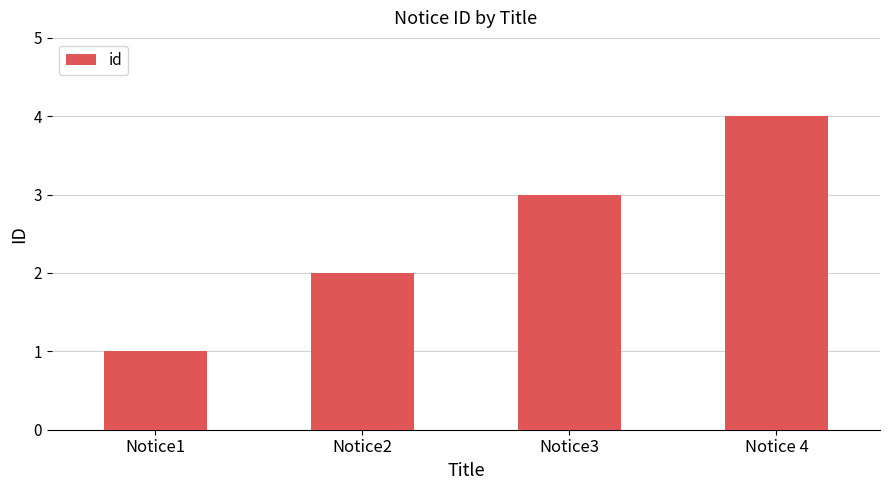

True or false: the data shows 1 at Notice1.

True